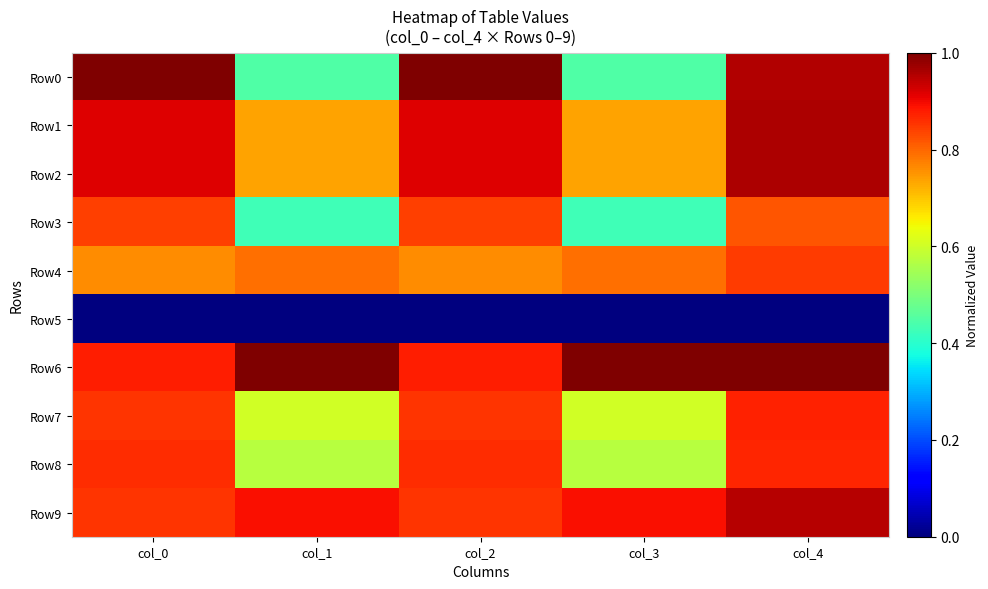

Reading left to right, list all the values displayed in this chart.

Row0: col_0=1.0	col_1=0.4	col_2=1.0	col_3=0.4	col_4=1.0
Row1: col_0=0.9	col_1=0.7	col_2=0.9	col_3=0.7	col_4=1.0
Row2: col_0=0.9	col_1=0.7	col_2=0.9	col_3=0.7	col_4=1.0
Row3: col_0=0.8	col_1=0.4	col_2=0.8	col_3=0.4	col_4=0.8
Row4: col_0=0.8	col_1=0.8	col_2=0.8	col_3=0.8	col_4=0.8
Row5: col_0=0.0	col_1=0.0	col_2=0.0	col_3=0.0	col_4=0.0
Row6: col_0=0.9	col_1=1.0	col_2=0.9	col_3=1.0	col_4=1.0
Row7: col_0=0.9	col_1=0.6	col_2=0.9	col_3=0.6	col_4=0.9
Row8: col_0=0.9	col_1=0.6	col_2=0.9	col_3=0.6	col_4=0.9
Row9: col_0=0.9	col_1=0.9	col_2=0.9	col_3=0.9	col_4=0.9